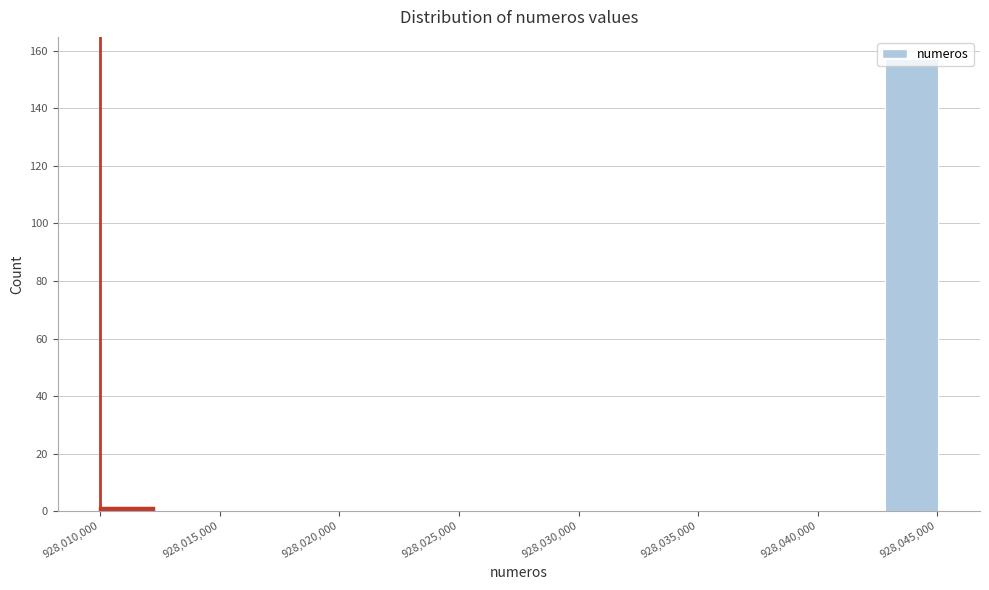

Which range on the x-axis has the tallest bar?

928043000 to 928045000